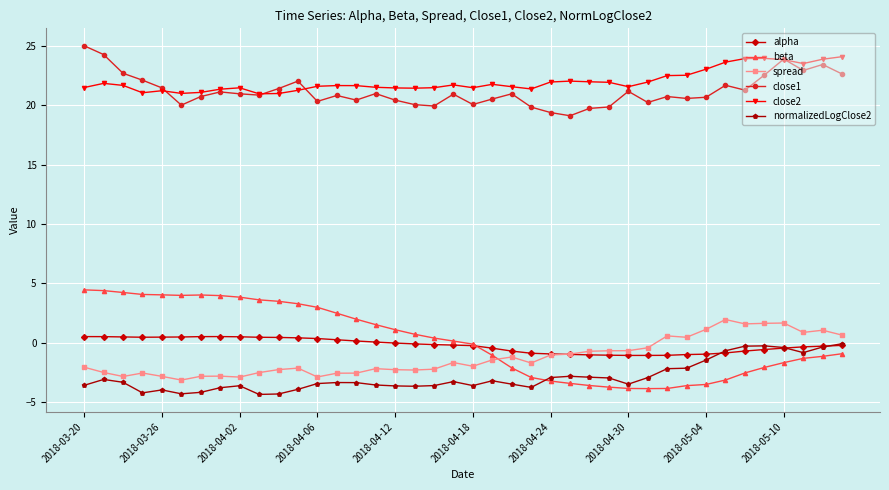

True or false: beta has more than 0 interior local peaks.

True